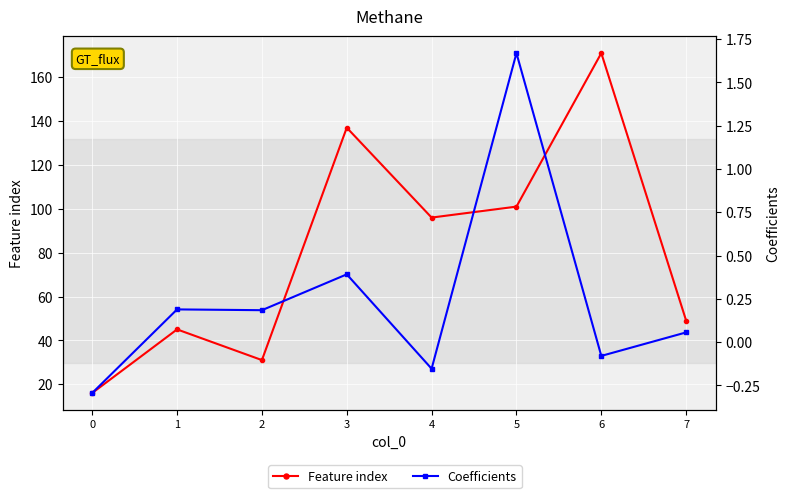

How many data points in Coefficients are above 0?

5